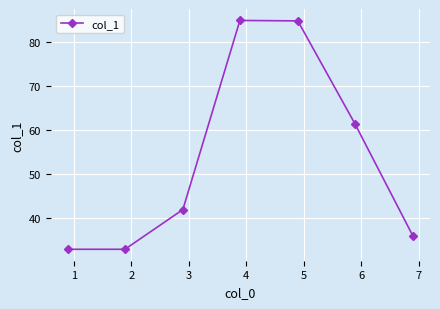

What is the value of the 2nd point from the left?

33.0